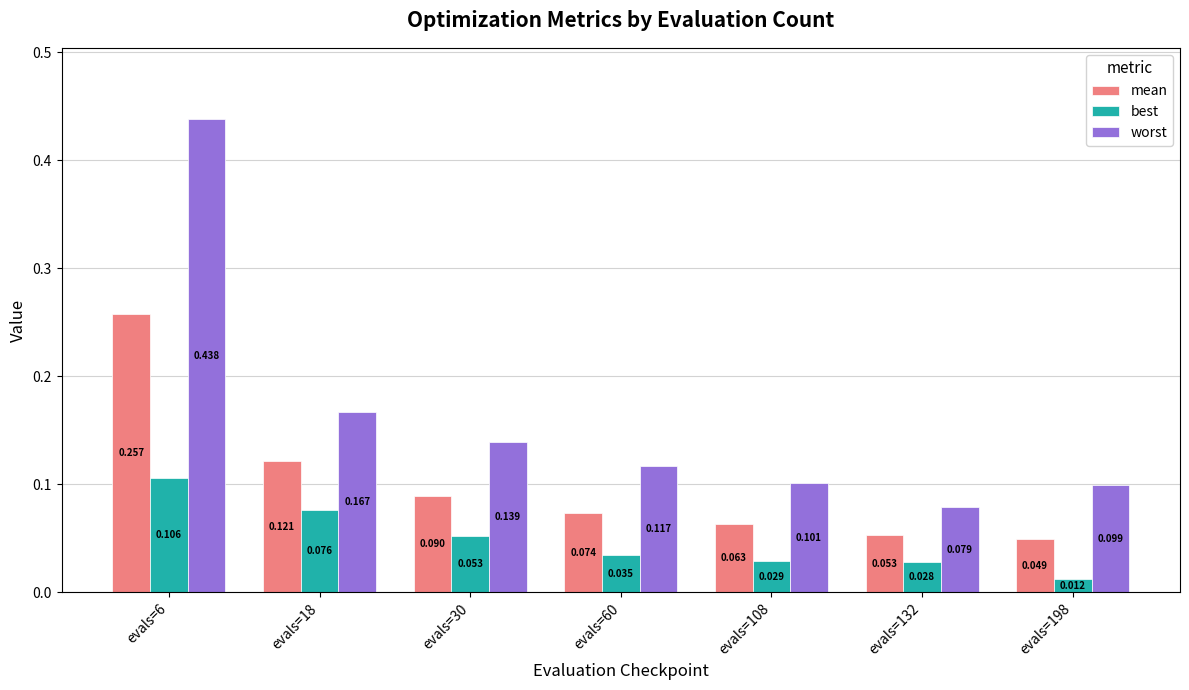

What is the total value across all series at evals=6?

0.8